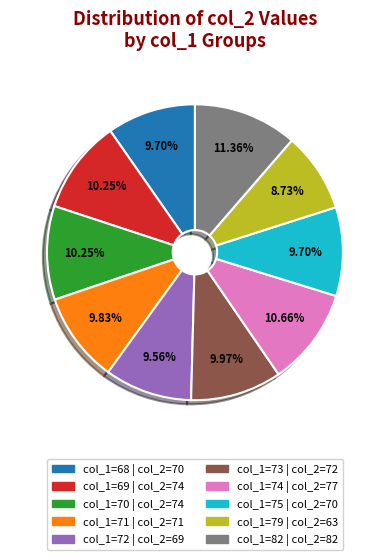

Is there any slice that represents more than half of the pie?

No